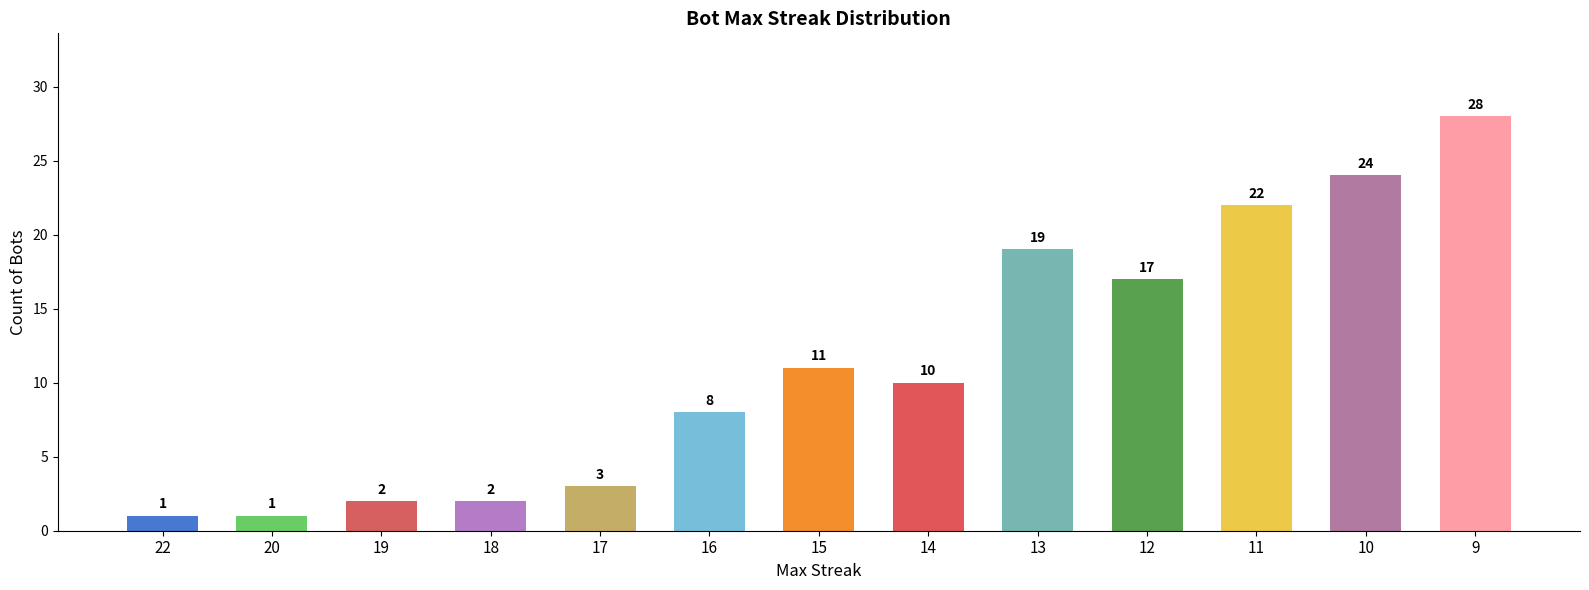

What is the maximum value shown in the chart?

28